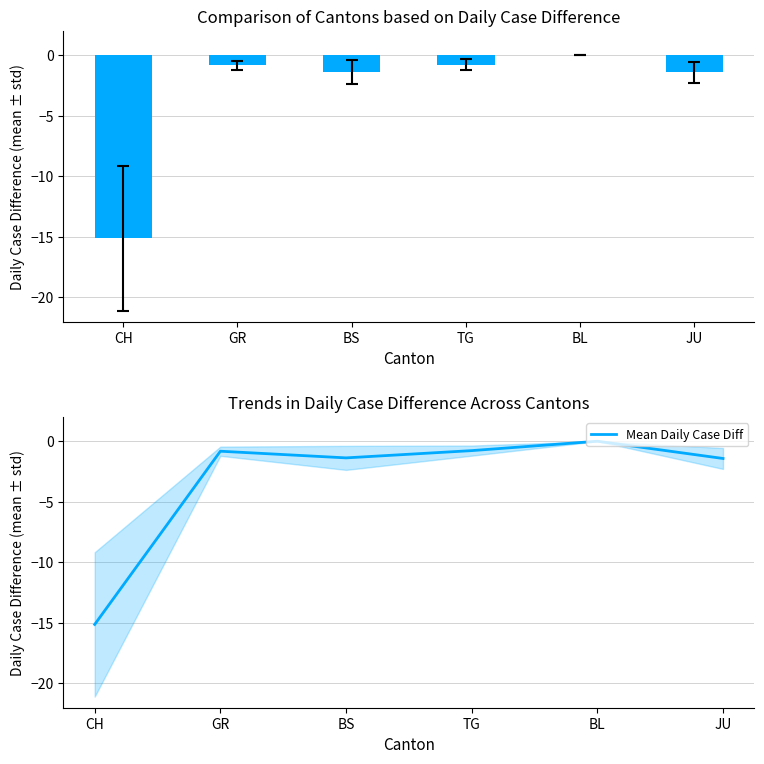

What is the label of the 3rd bar from the right?

TG